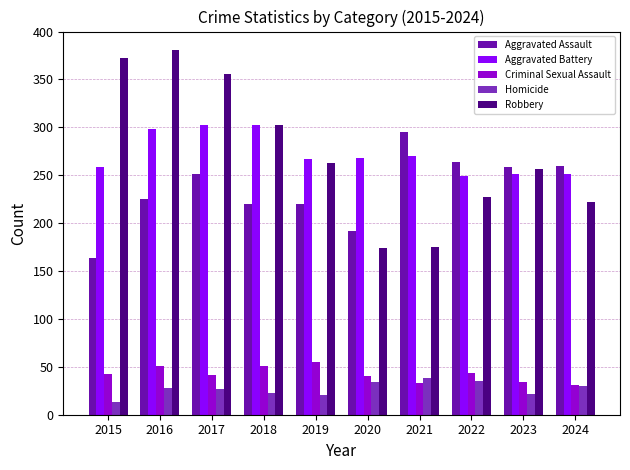

What is the value of the Criminal Sexual Assault bar at the 7th from the left?

33